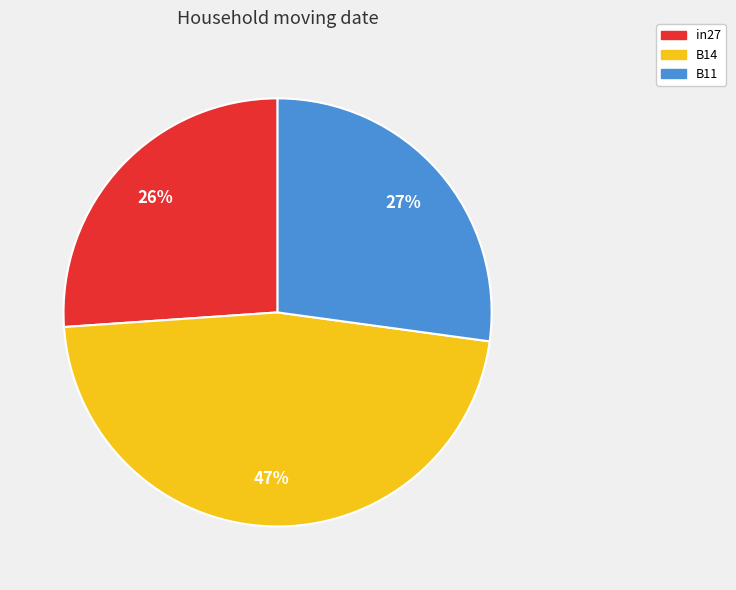

Combined, do B11 and in27 account for over 50%?

Yes